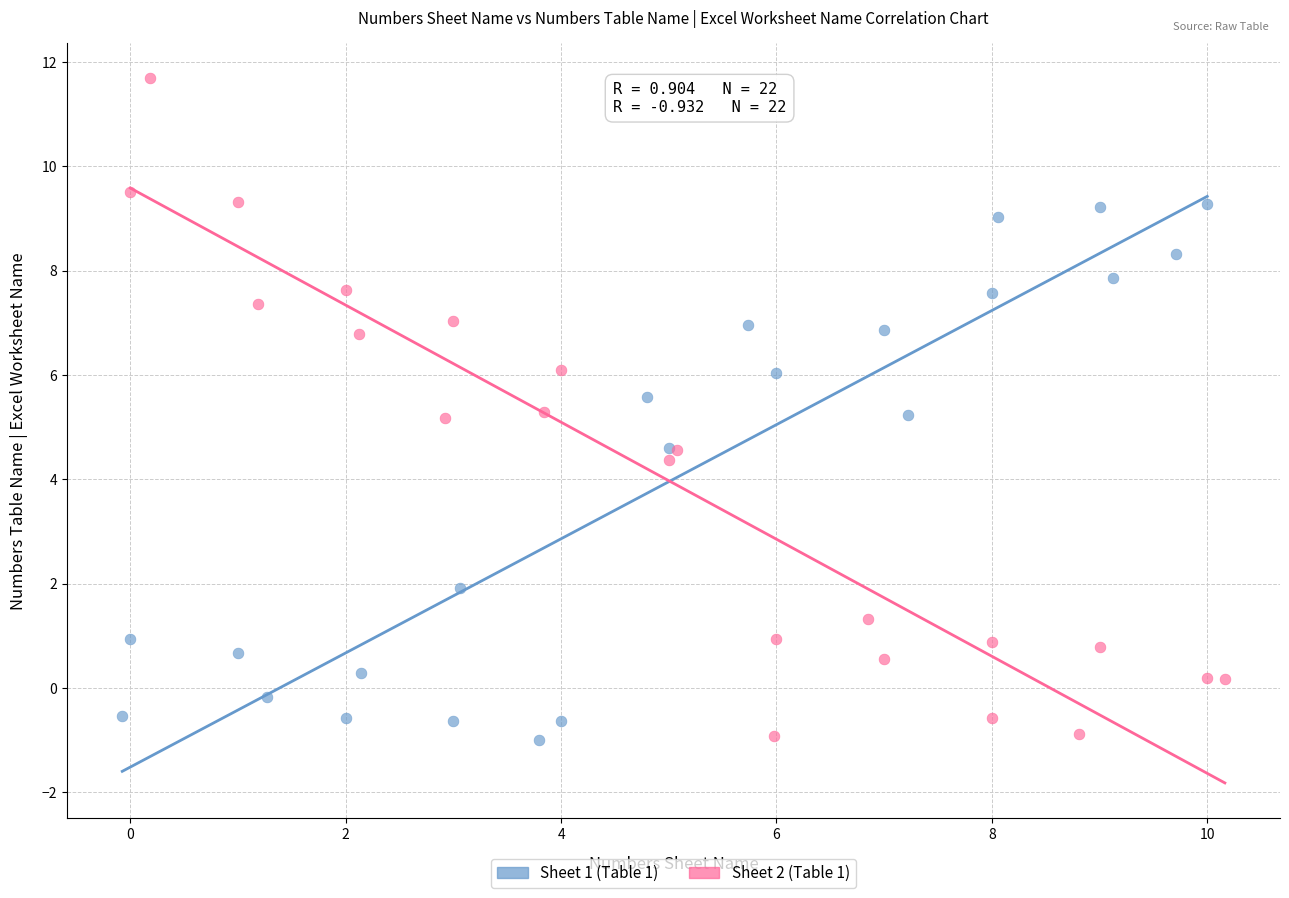

Which series has the largest Y range (max minus min)?

Sheet 2 (Table 1)